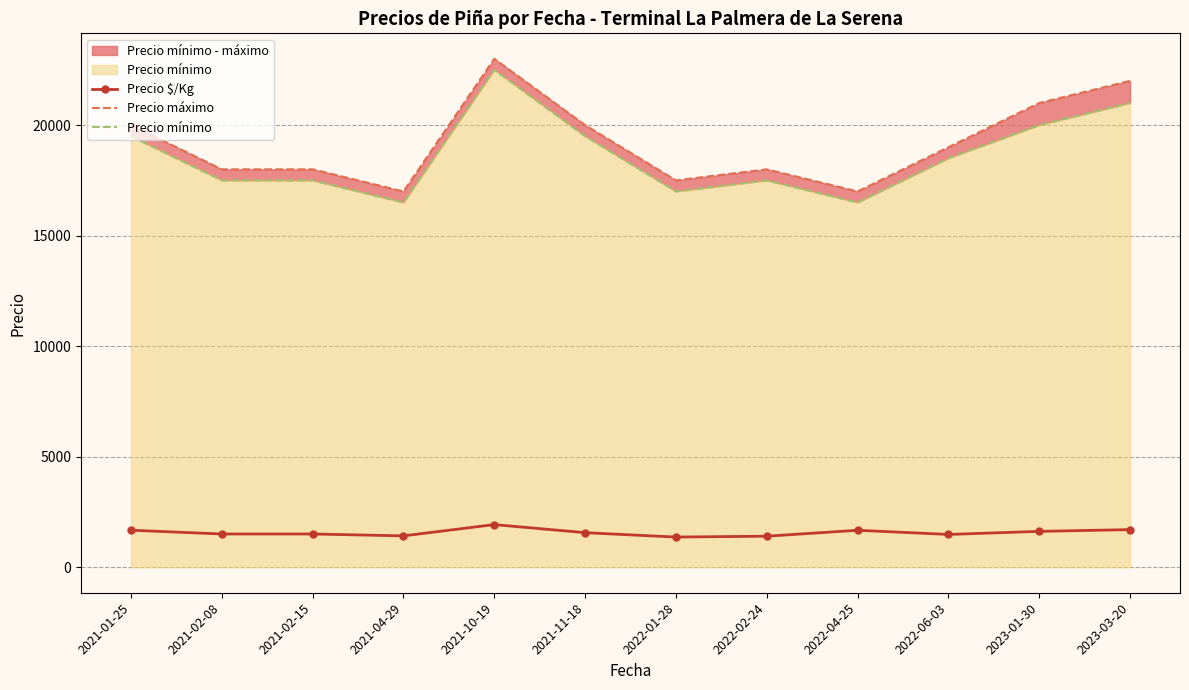

How many interior local peaks does the Precio máximo series have?

2